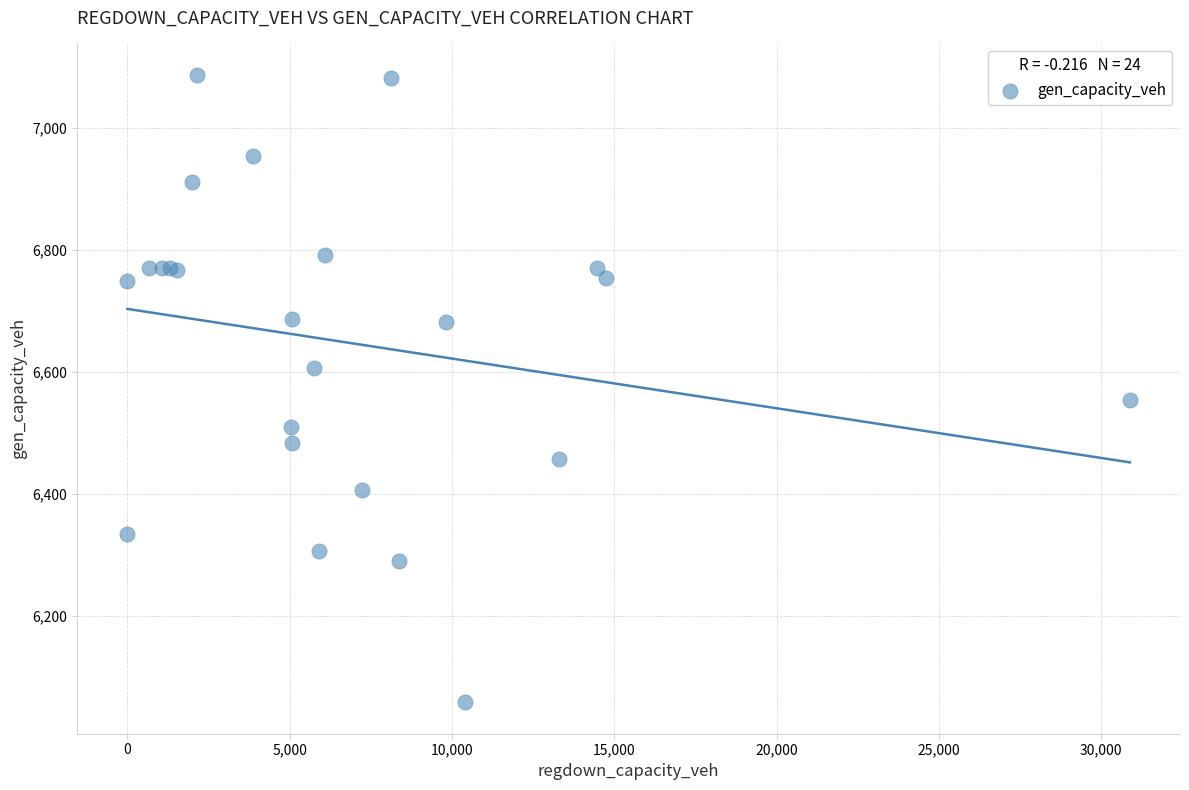

What Y value in the scatter plot is closest to 6572?

6554.2